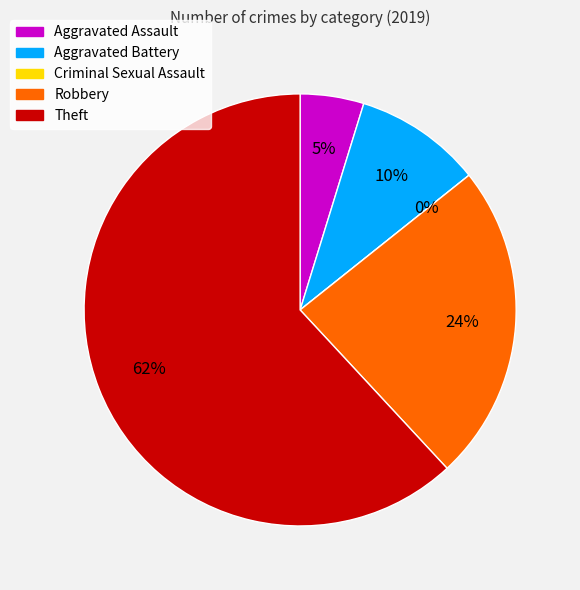

What is the change in value from Aggravated Assault to Aggravated Battery?

+1